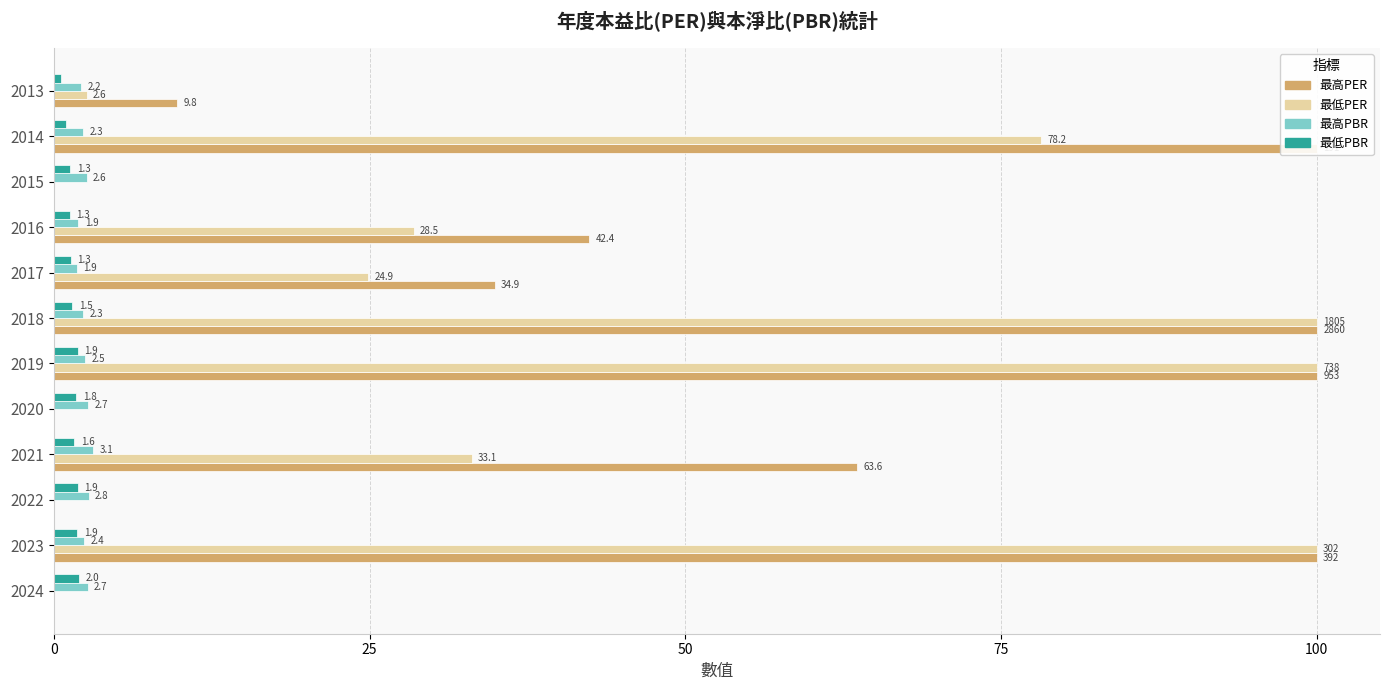

Which series has the widest spread of values?

最高PER